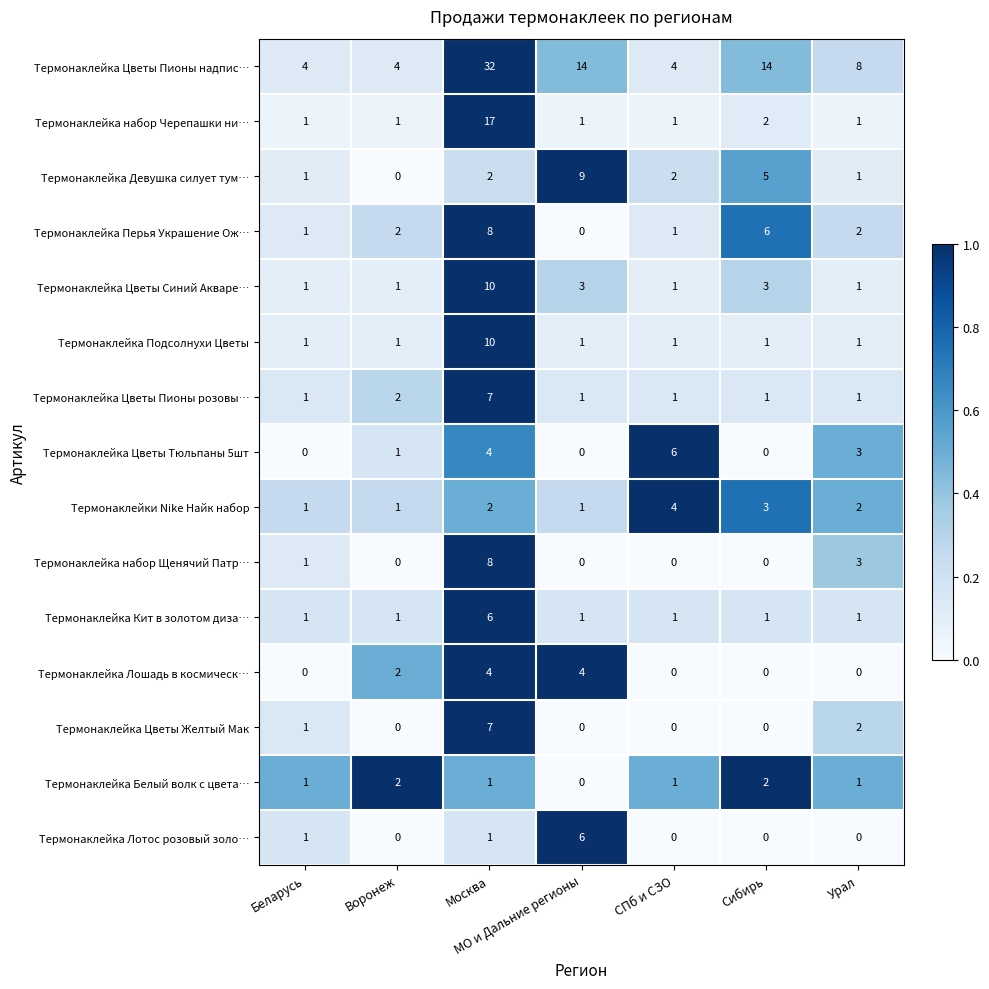

What is the highest value of the Термонаклейка Перья Украшение Ож… series?

8